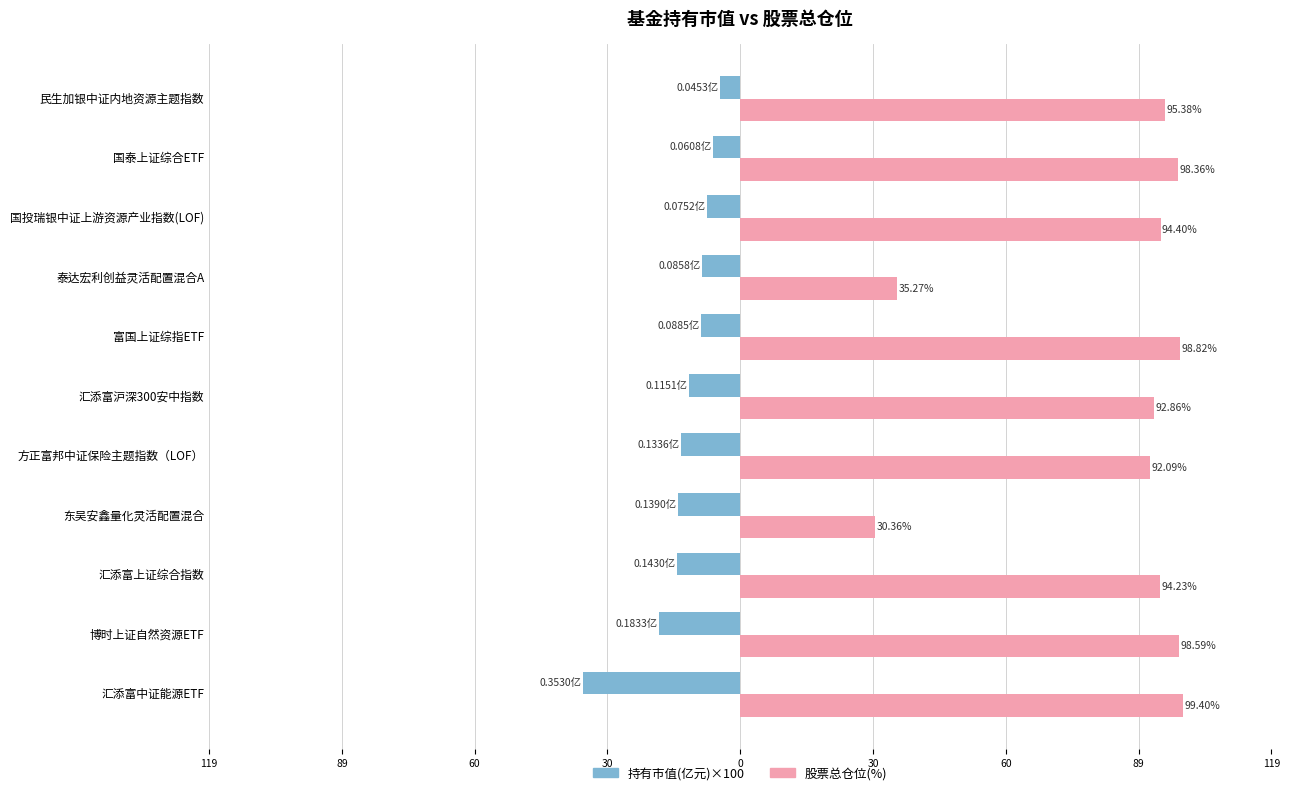

What are all the series names shown in the legend?

持有市值(亿元)×100, 股票总仓位(%)